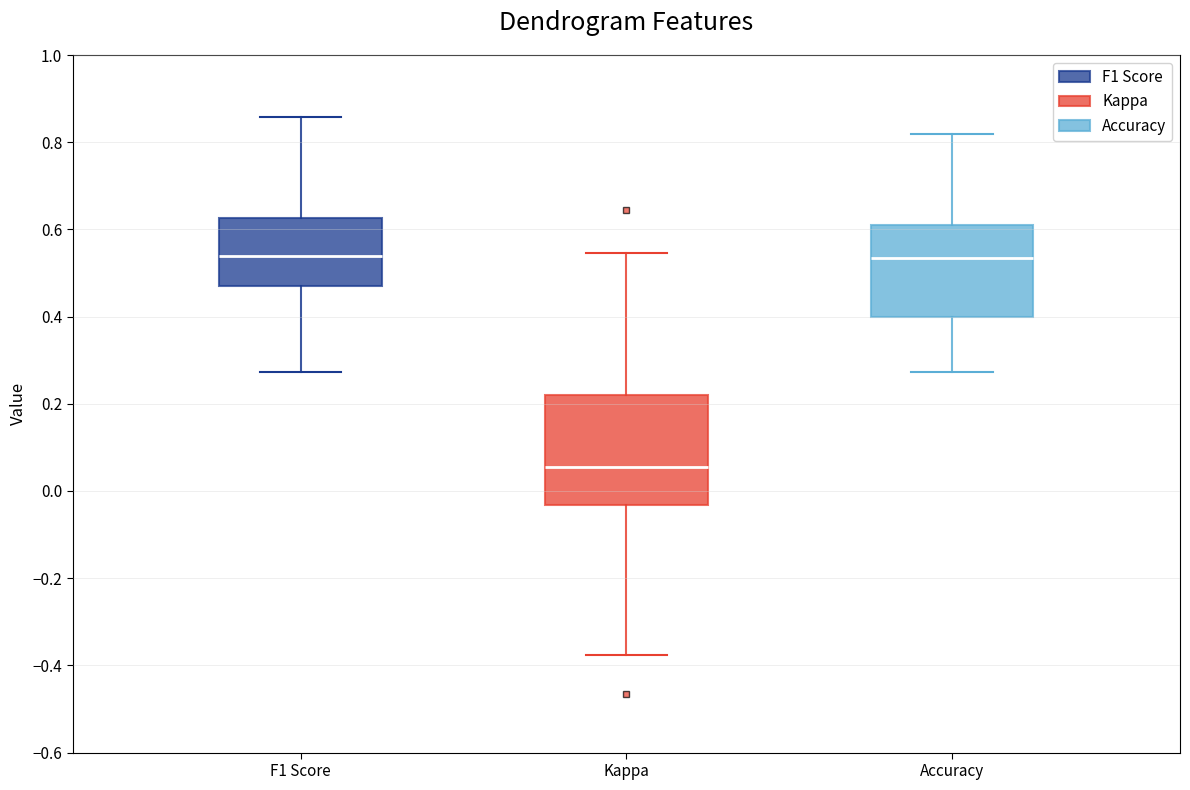

Reading left to right, transcribe this box plot: for each box, give where its median line is, the range the box spans, and where its two whiskers end, as read against the y-axis. The values are not printed on the chart, so give them approximately, as read against the axis.

F1 Score: median 0.54, box 0.48 to 0.62, whiskers 0.28 to 0.86
Kappa: median 0.06, box -0.04 to 0.22, whiskers -0.38 to 0.54
Accuracy: median 0.54, box 0.40 to 0.62, whiskers 0.28 to 0.82